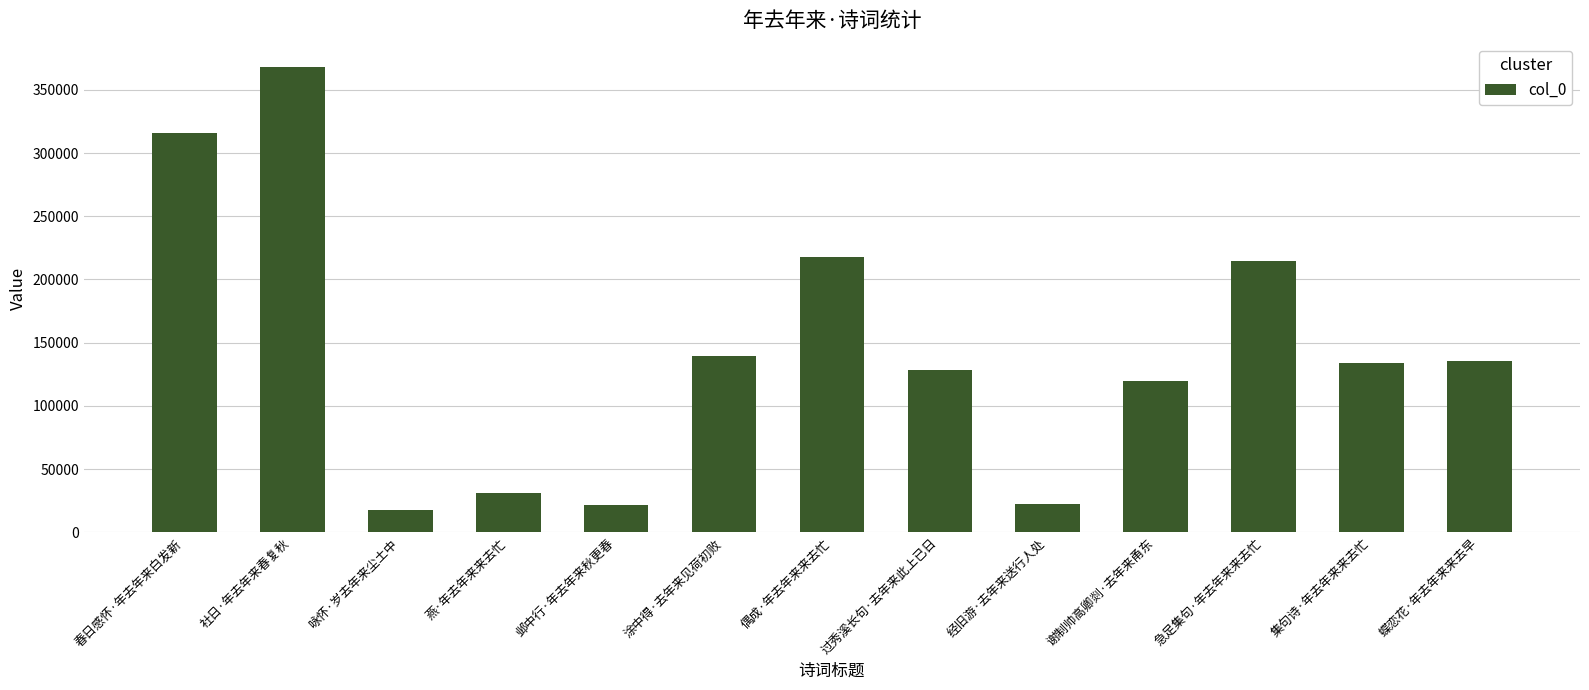

What is the label of the 13th bar from the left?

蝶恋花·年去年来来去早